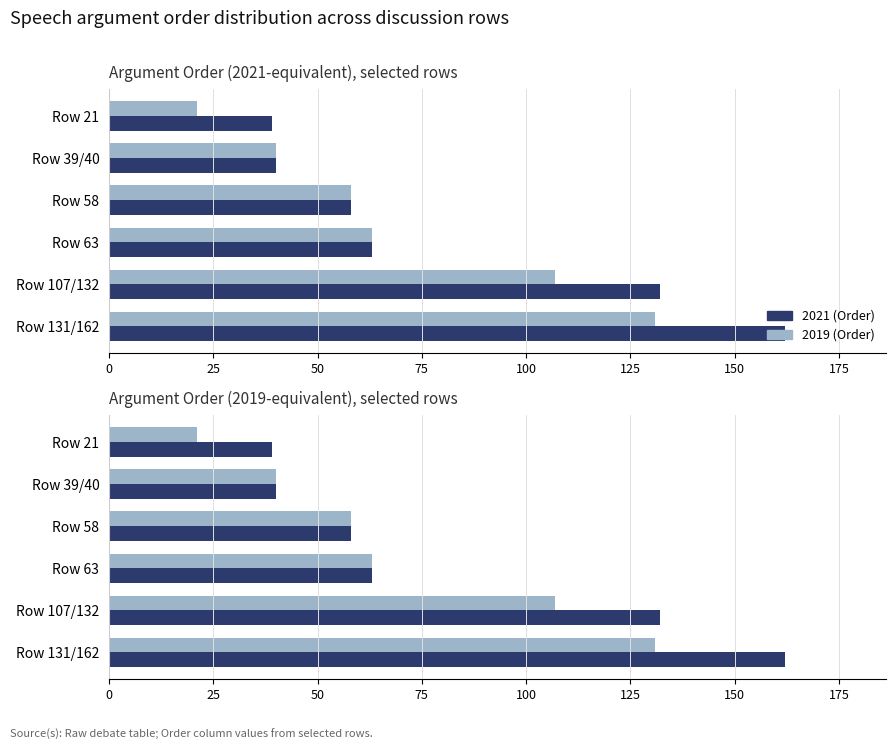

What is the difference between the second highest and second lowest values in the 2021 (Order) series?

92